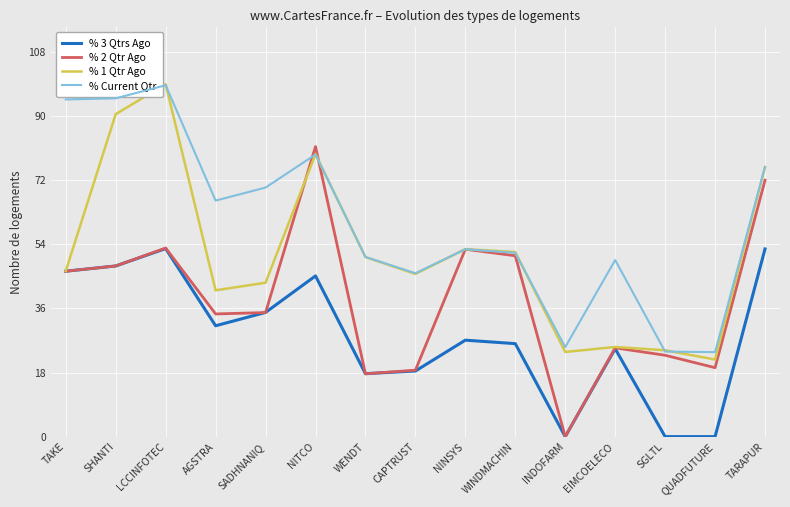

Is this an area chart (filled region under the line)?

No